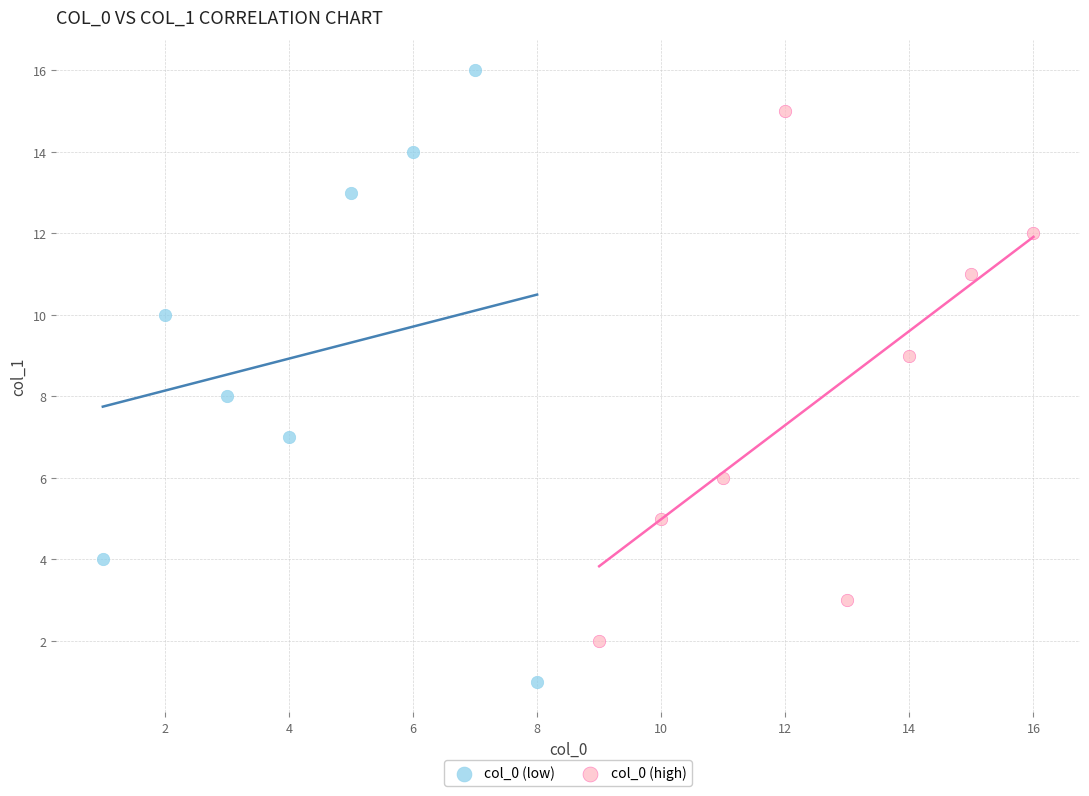

Which series has the widest spread of Y values?

col_0 (low)